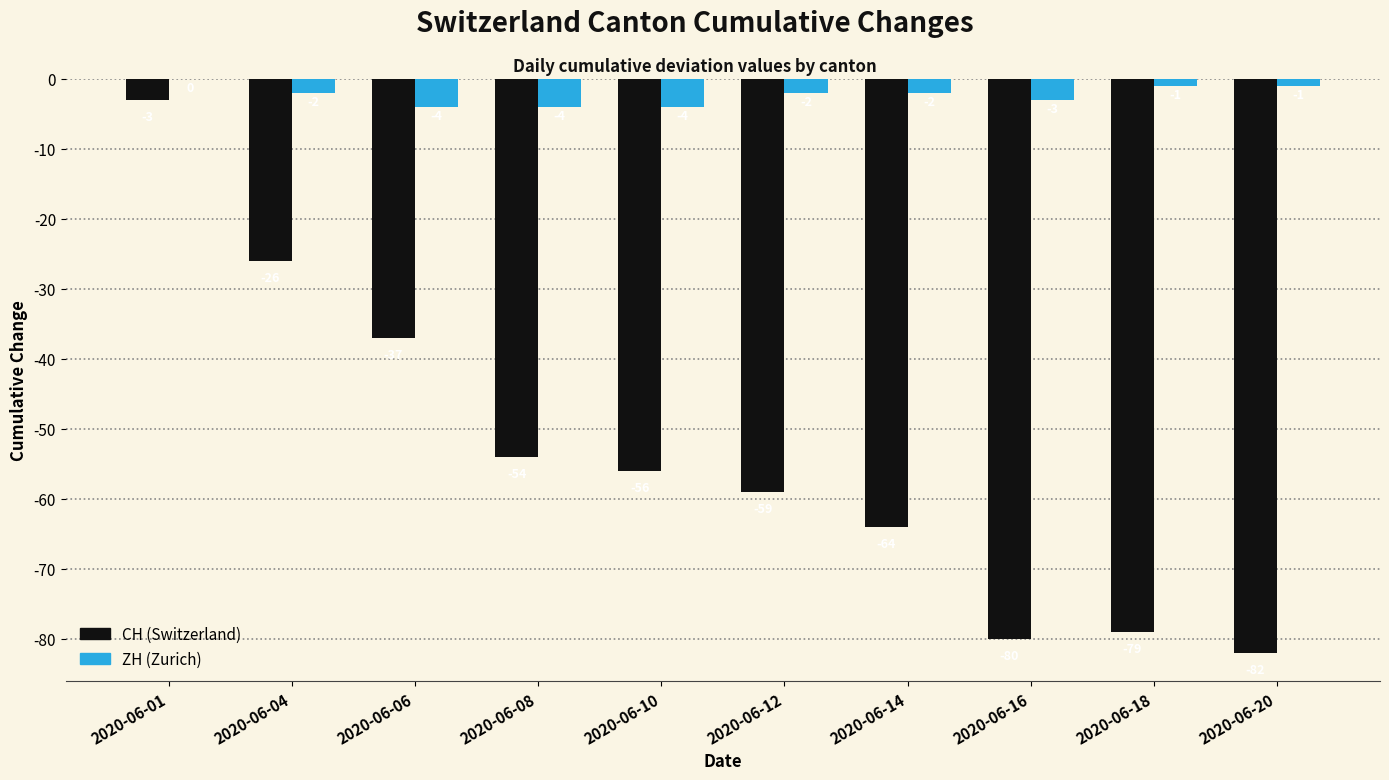

What is the total value across all series at 2020-06-20?

-83